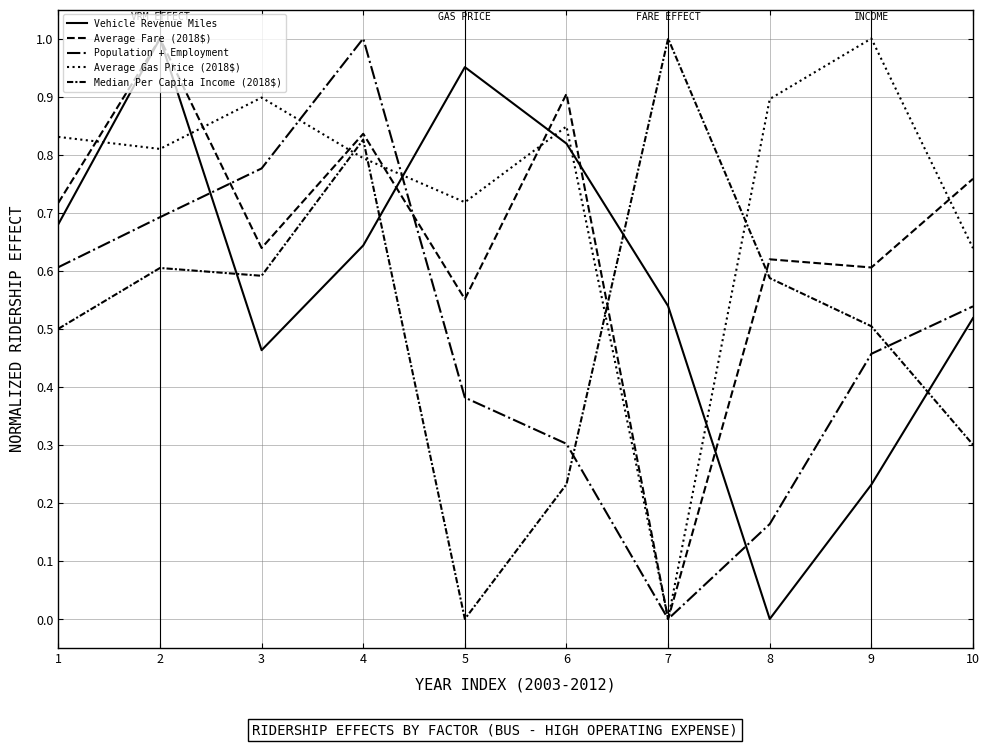

Which series has the largest range (max minus min)?

Vehicle Revenue Miles